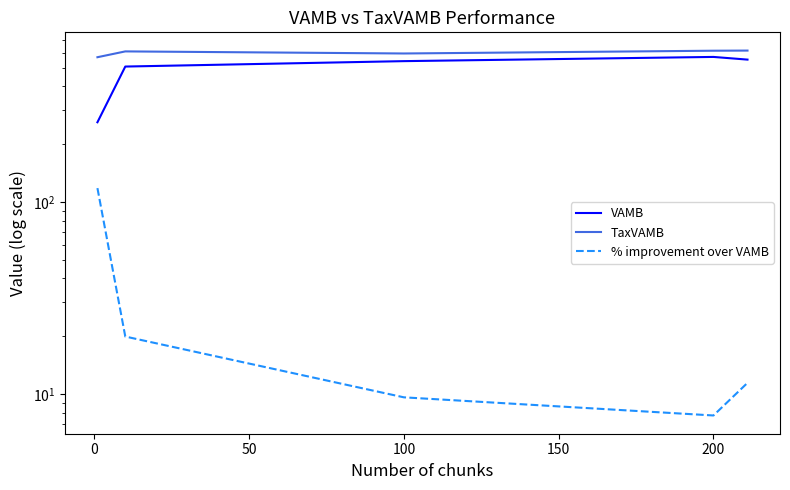

True or false: VAMB has more than 0 interior local peaks.

True